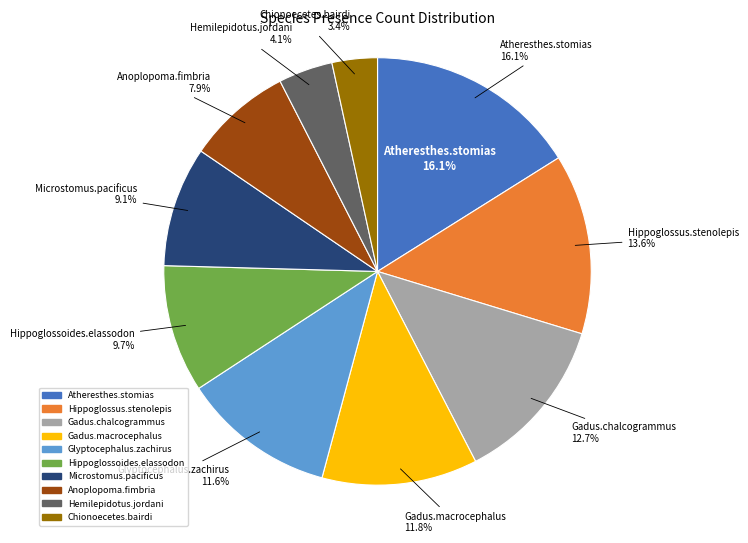

Between Microstomus.pacificus and Hippoglossus.stenolepis, which is larger?

Hippoglossus.stenolepis